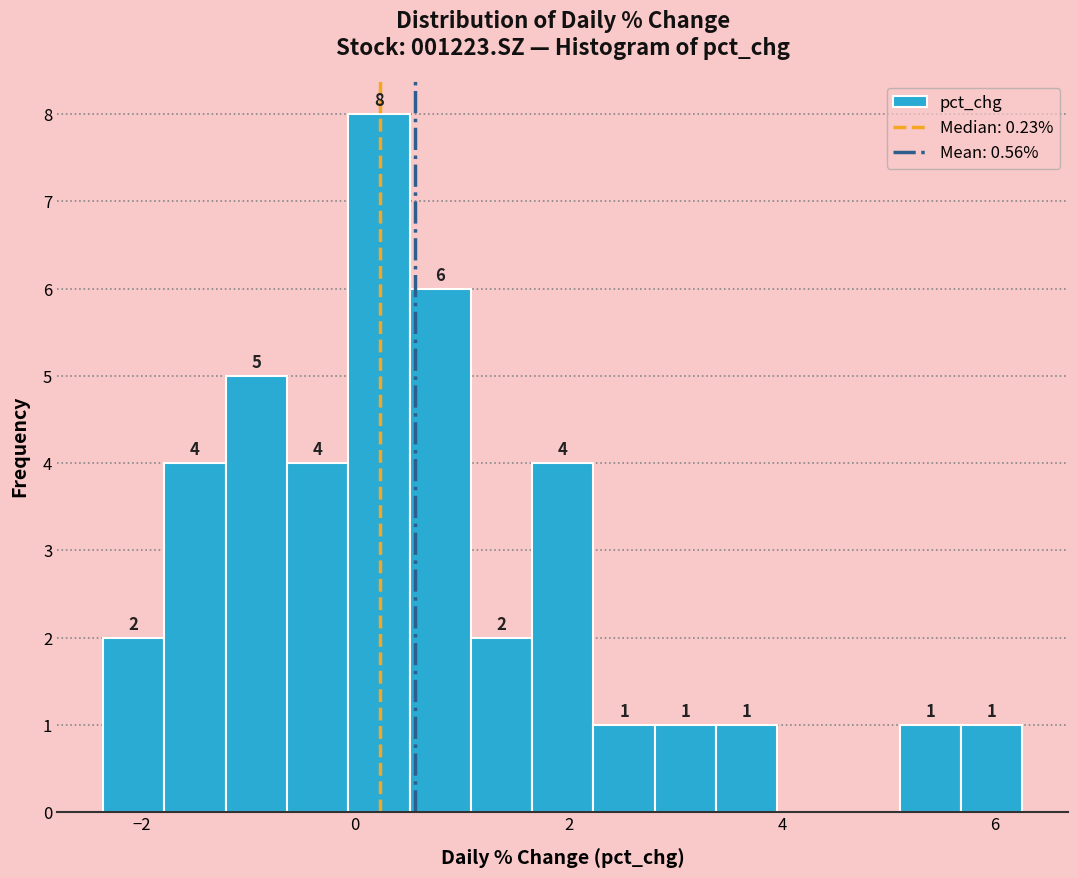

Read against the x-axis, roughly where is the centre of the tallest bar?

0.2